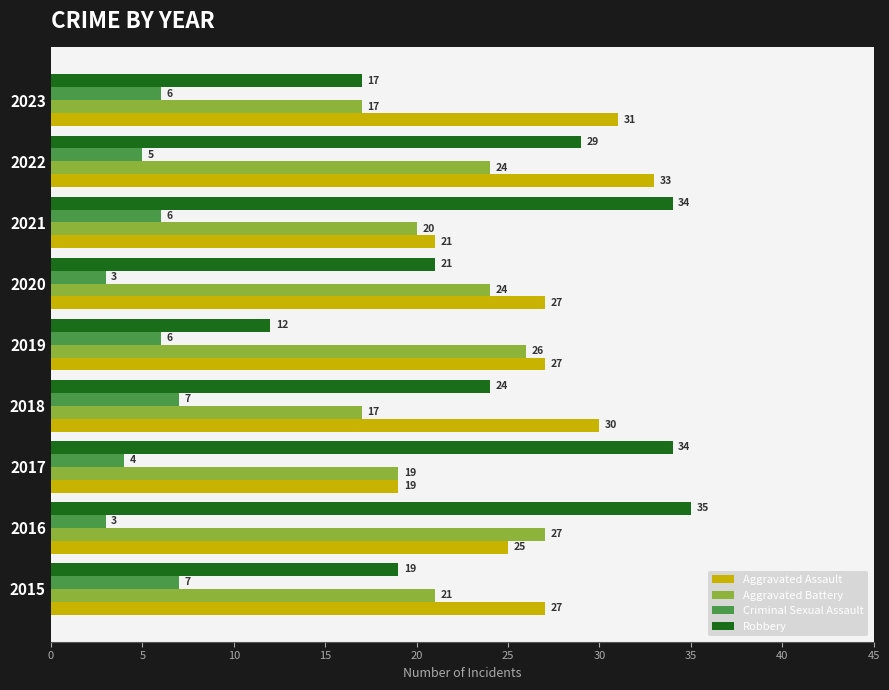

How many series are shown in this chart?

4